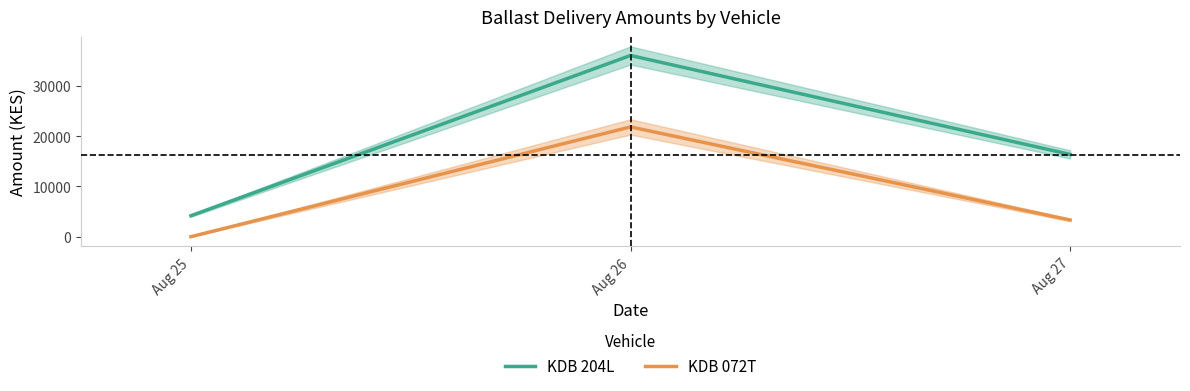

List the series in order of their overall mean, highest first.

KDB 204L, KDB 072T